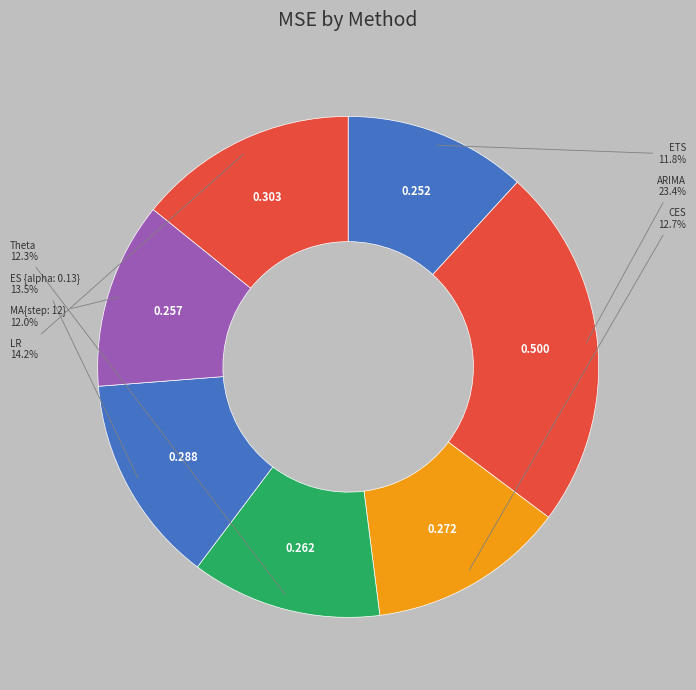

What is the smallest slice in the pie chart?

ETS